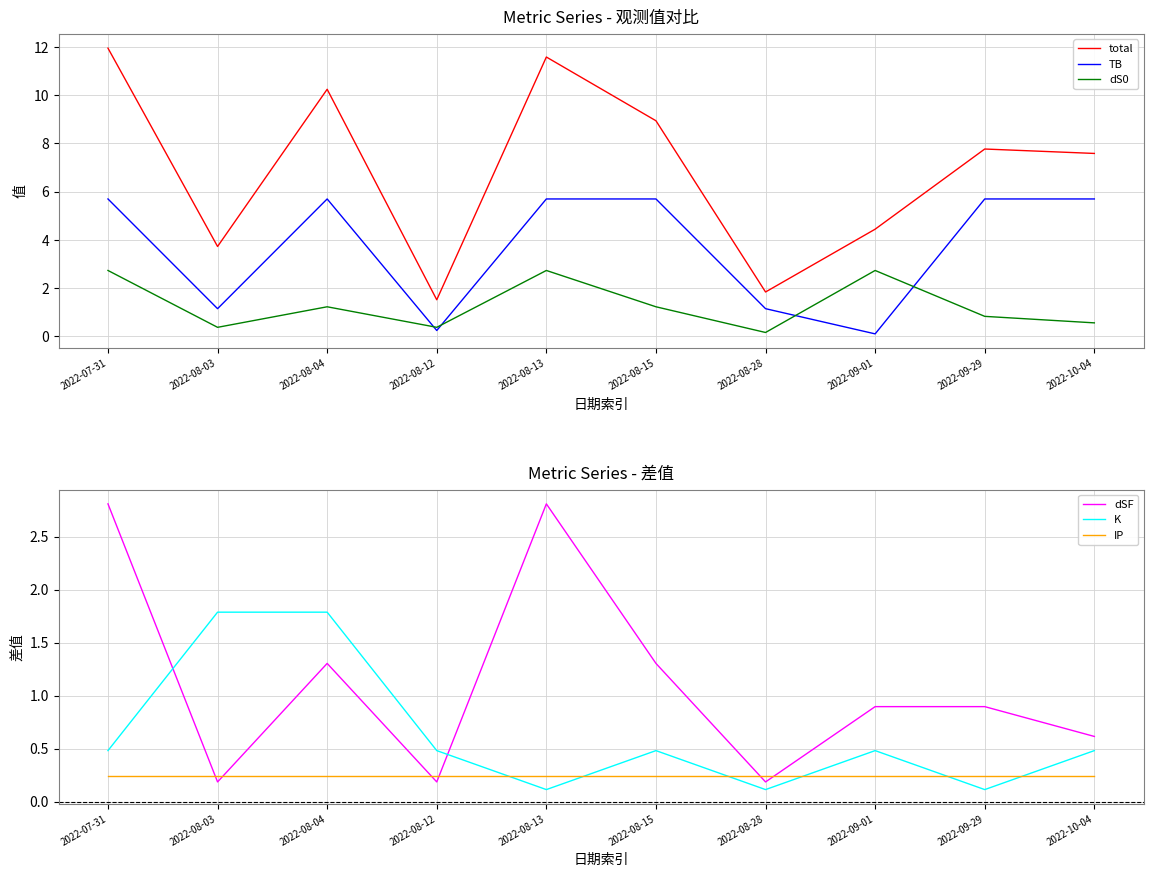

The TB series shows 5.7 at 2022-09-29. True or false?

True